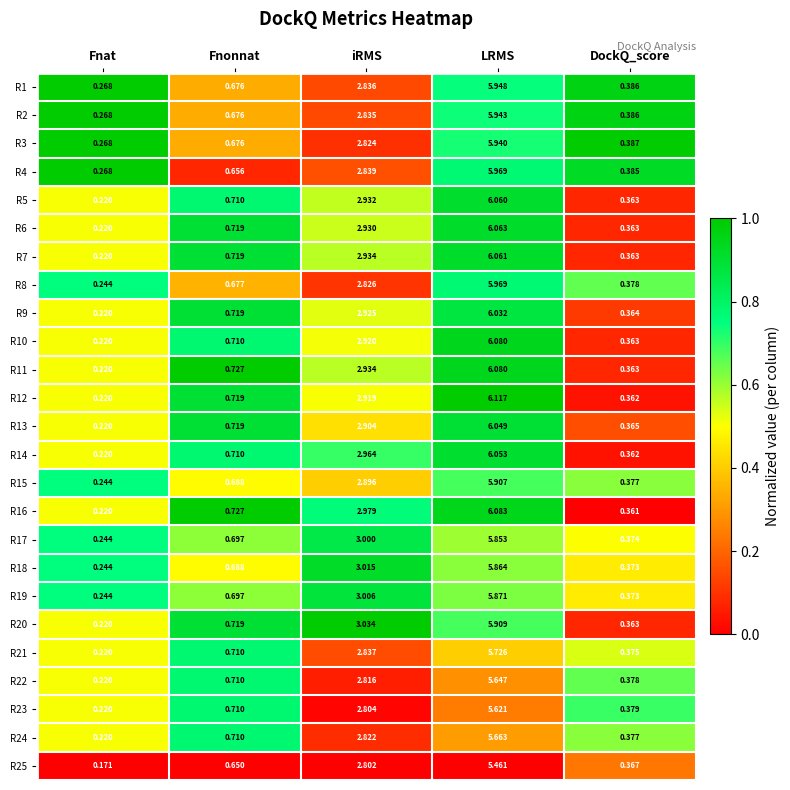

Which category has the highest value across all series?

LRMS